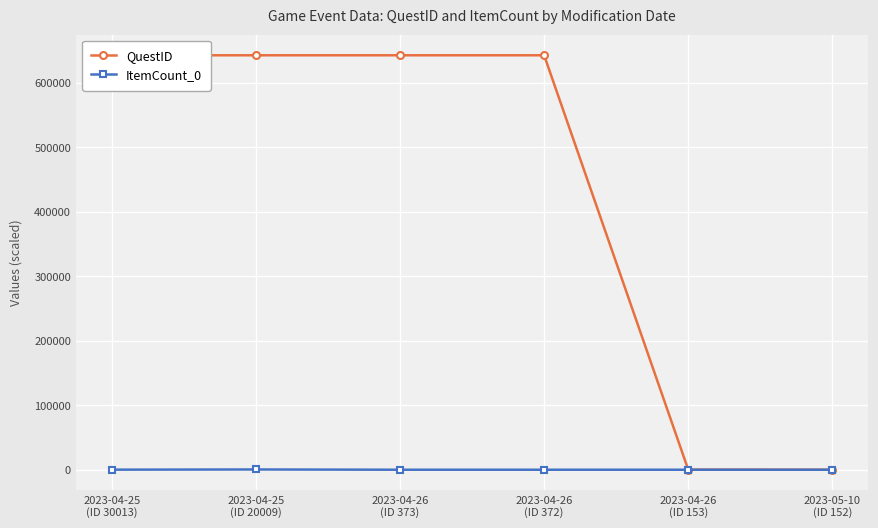

Which series has the widest spread of values?

QuestID